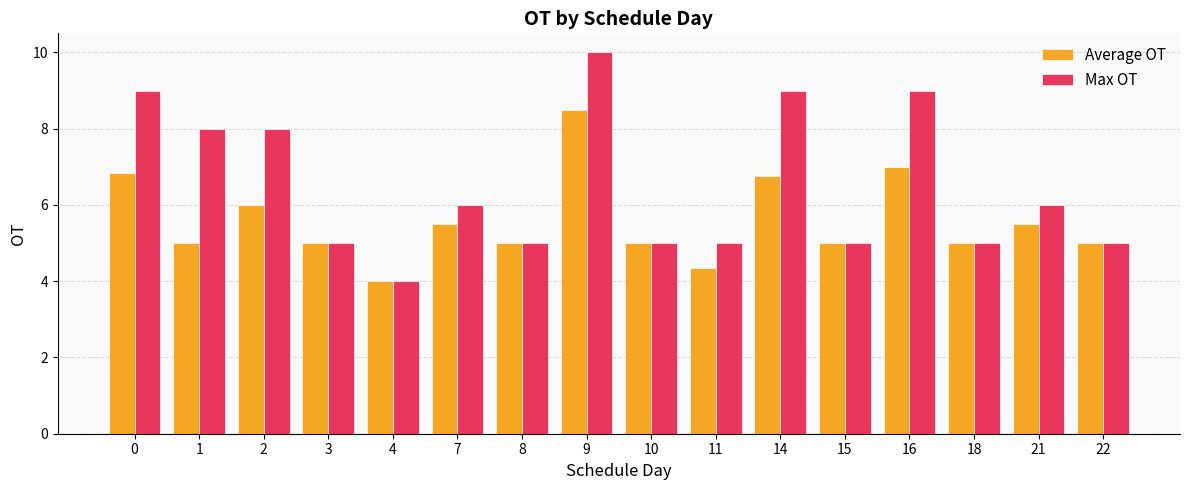

What is the difference between the maximum and minimum values in the Max OT series?

6.0